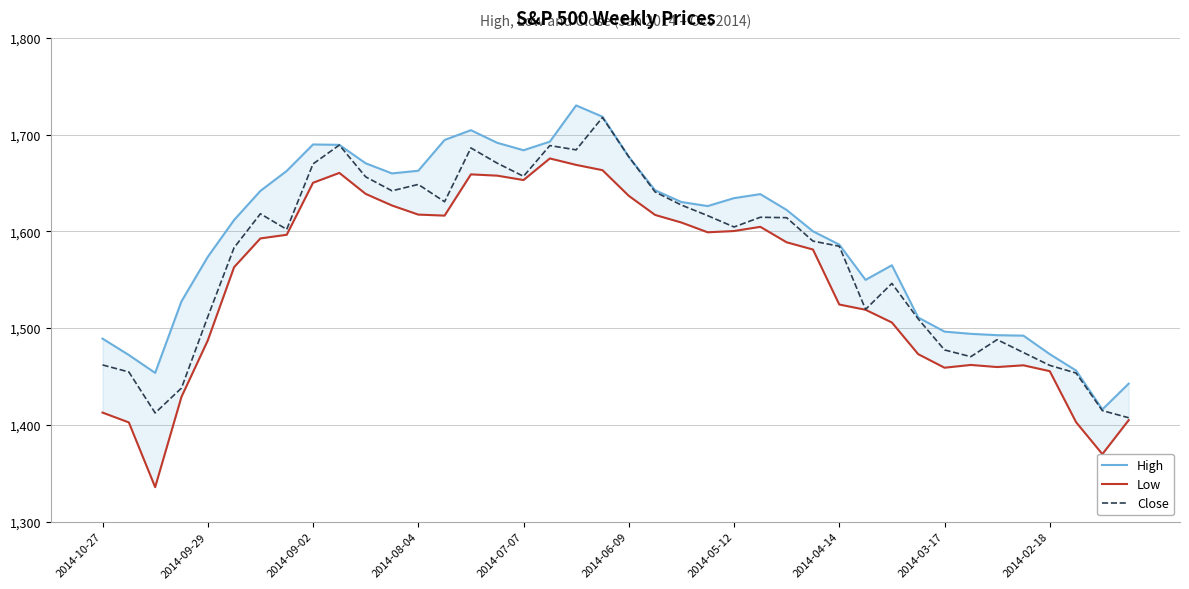

What is the maximum value for Low?

1675.4